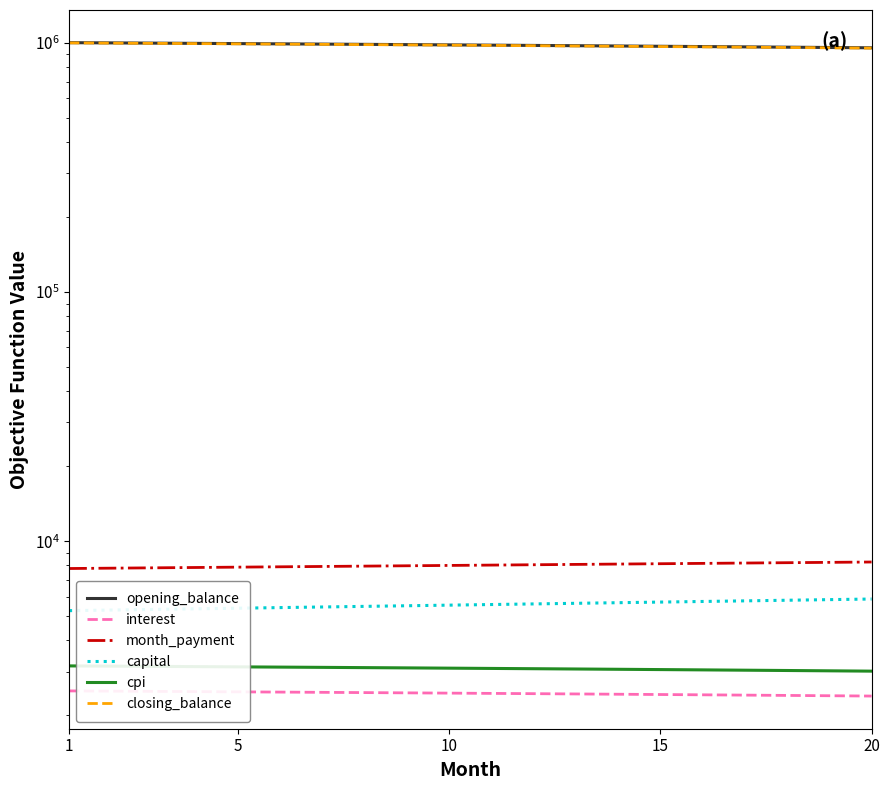

At how many categories does at least one series exceed 769724?

20